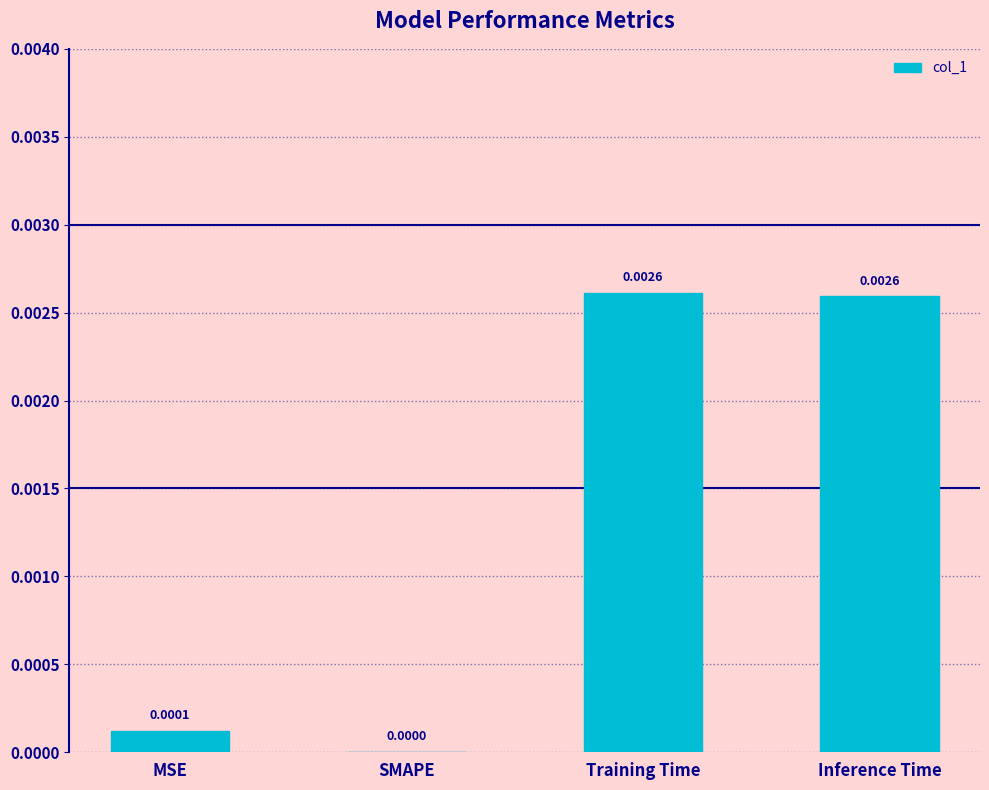

Where is the data nearest to the value 0?

SMAPE